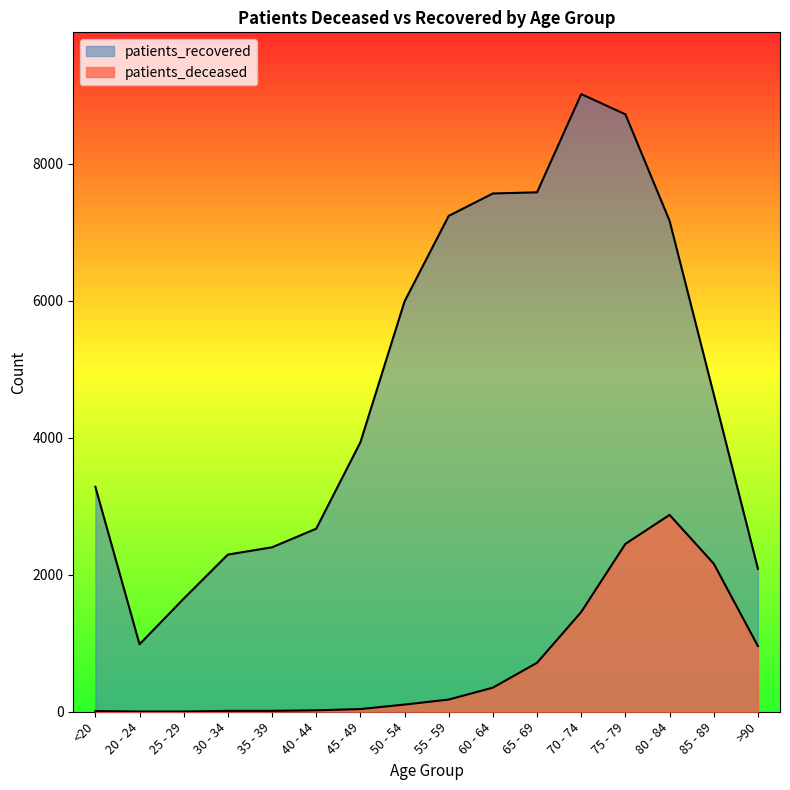

How many data points in patients_deceased are above 178?

7